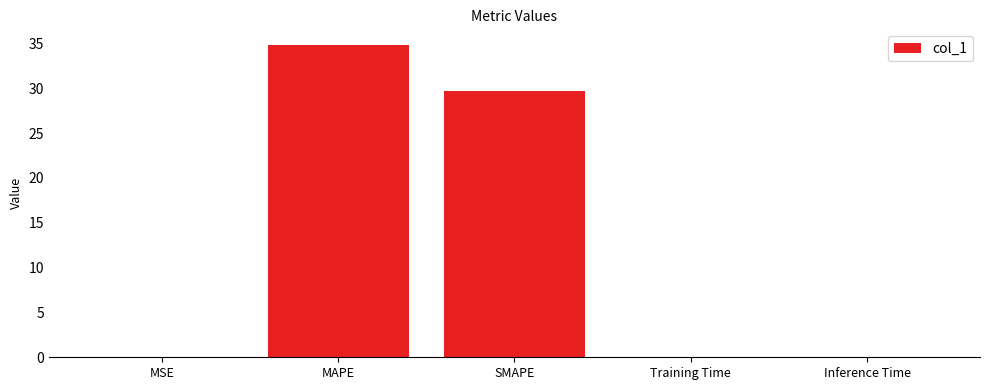

What is the average value?

12.9